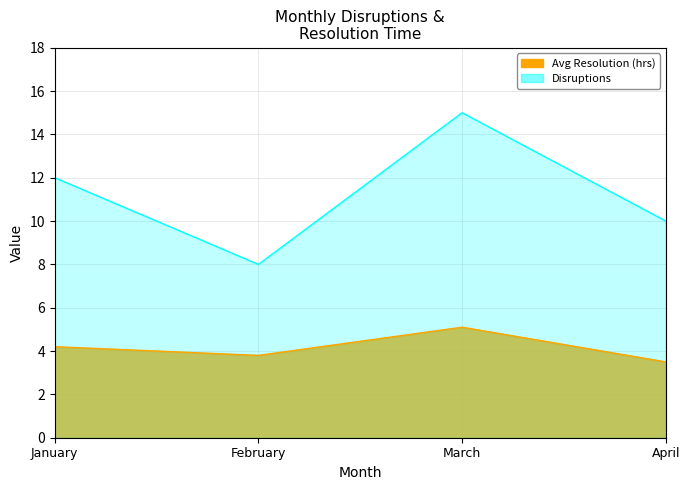

Is it true that Disruptions equals 3.4 at February?

False